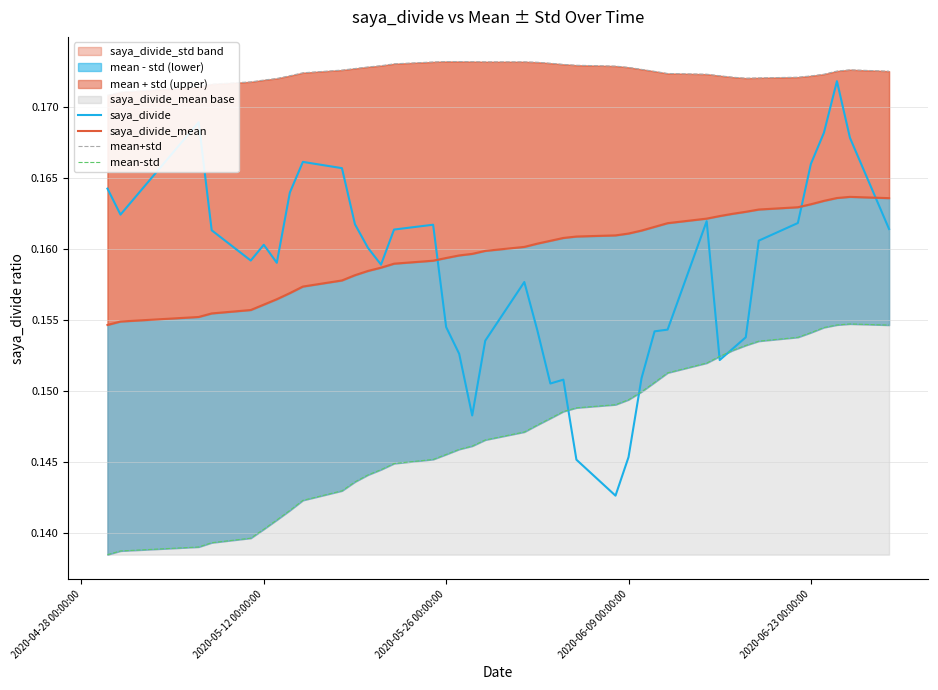

True or false: mean-std and mean+std intersect in this chart.

False